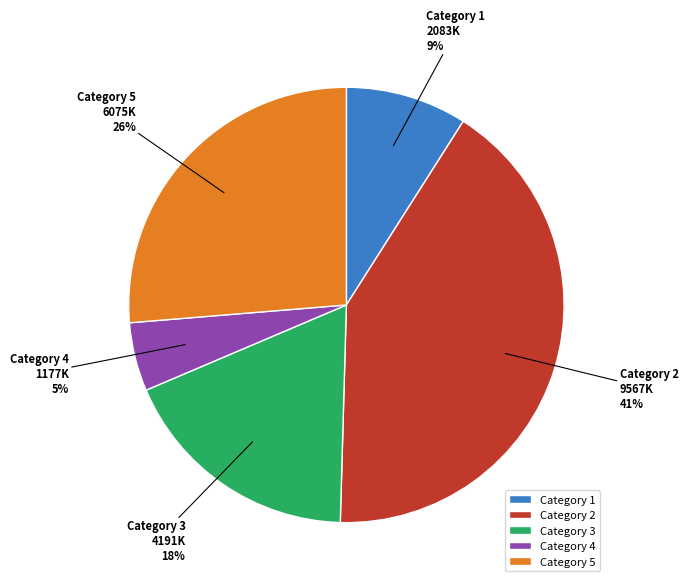

Count the number of slices in the pie.

5